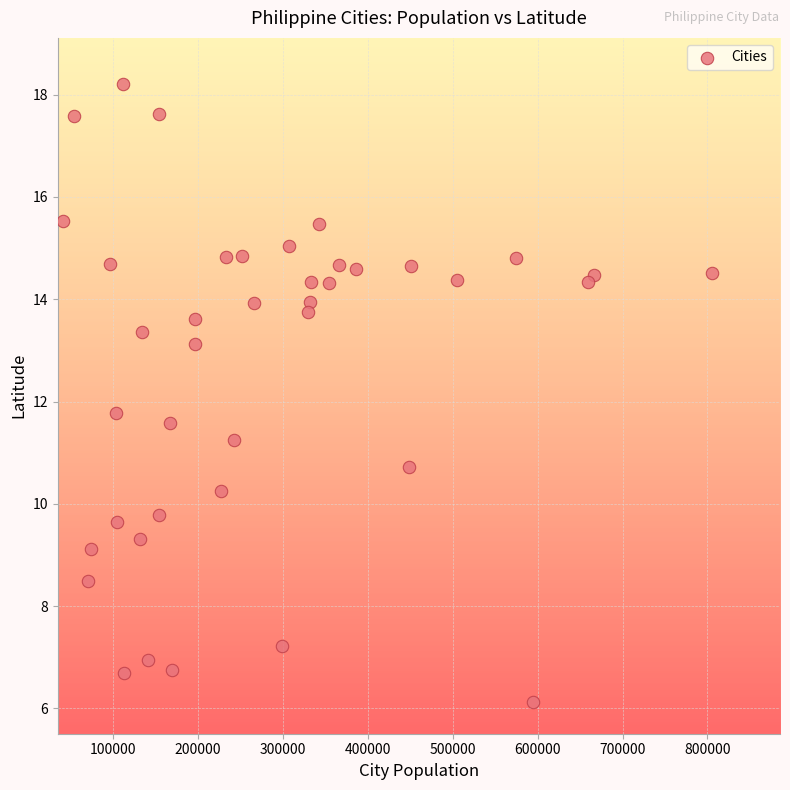

What is the range of X values (max minus min)?

763874.0